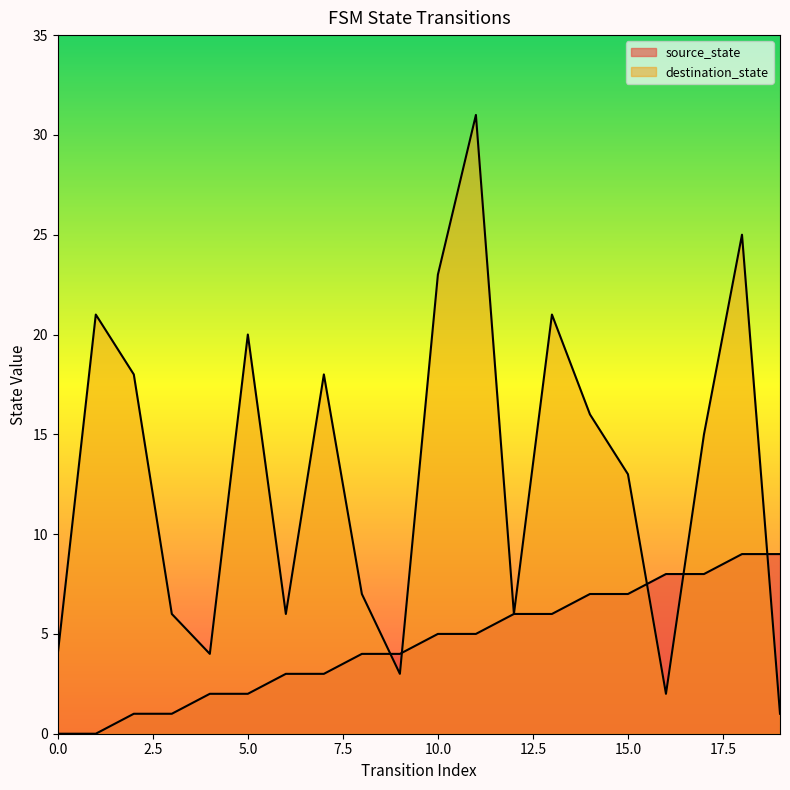

Where is the first local maximum for destination_state?

1